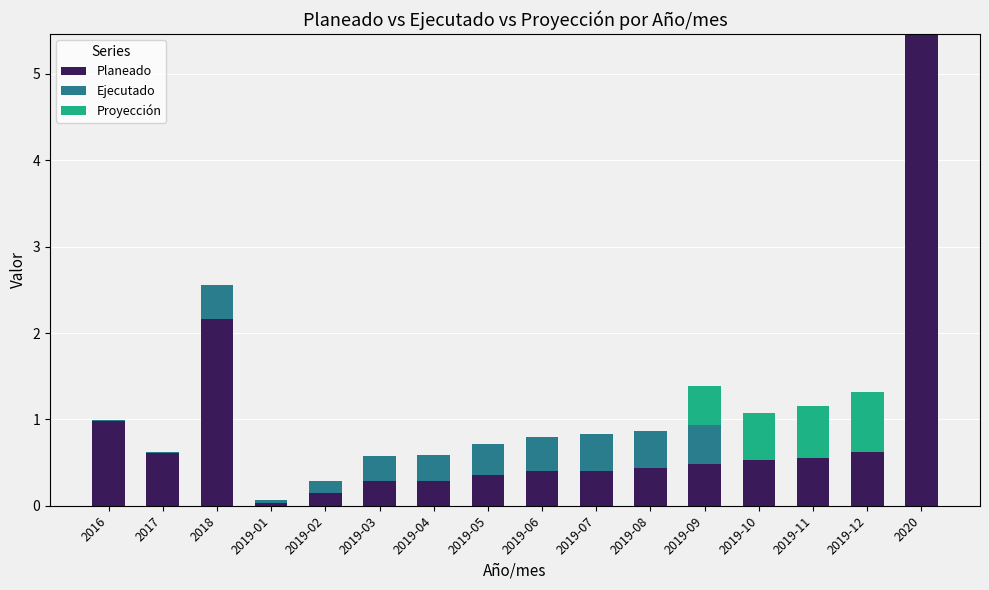

What is the sum of the Planeado values at 2019-07 and 2019-08?

0.8